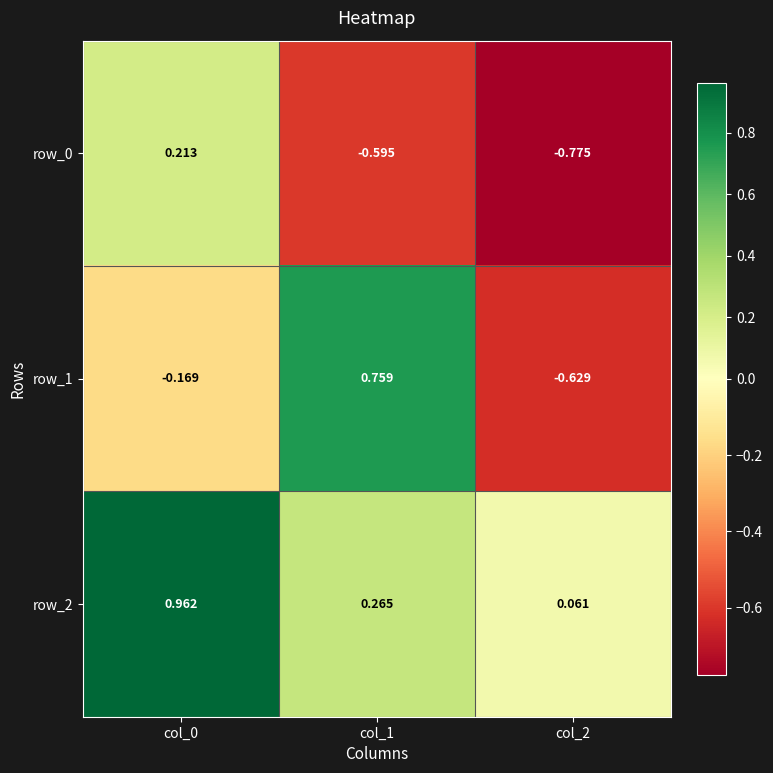

How many distinct data groups are displayed?

3